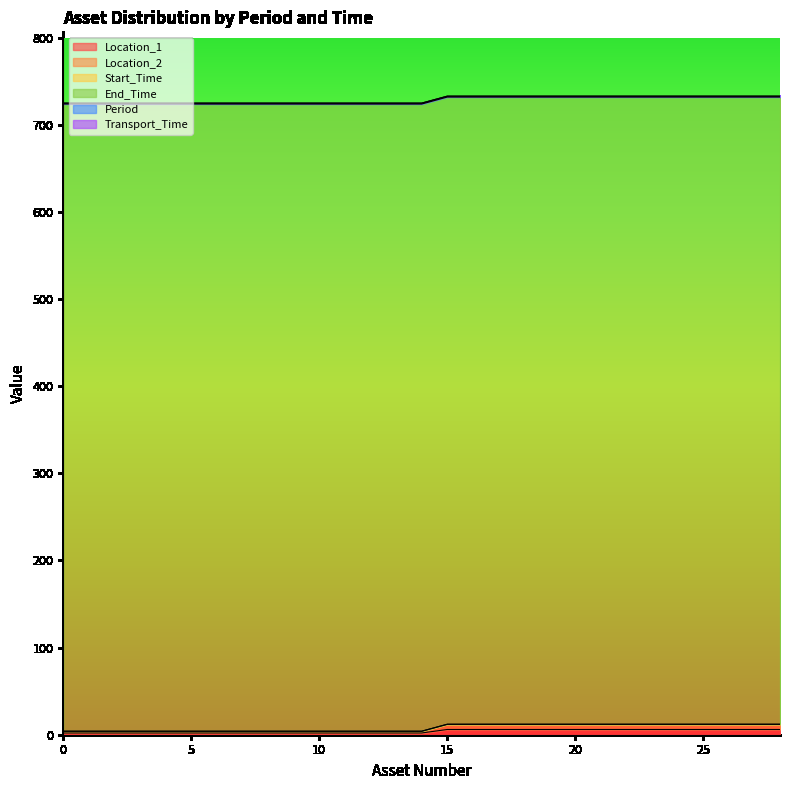

True or false: Location_2 and End_Time intersect in this chart.

False